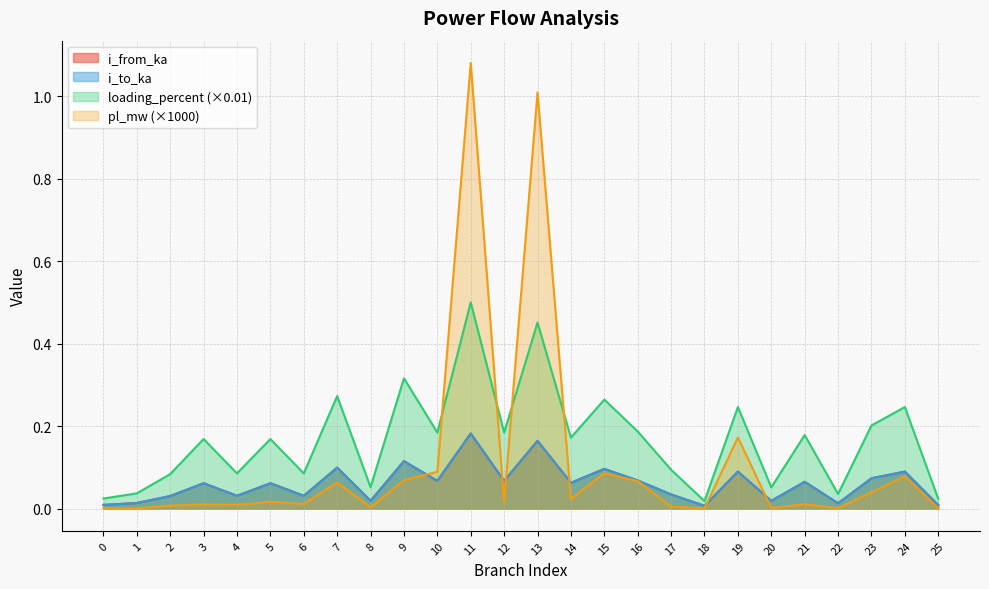

The i_from_ka series shows 0.0 at 4. True or false?

False